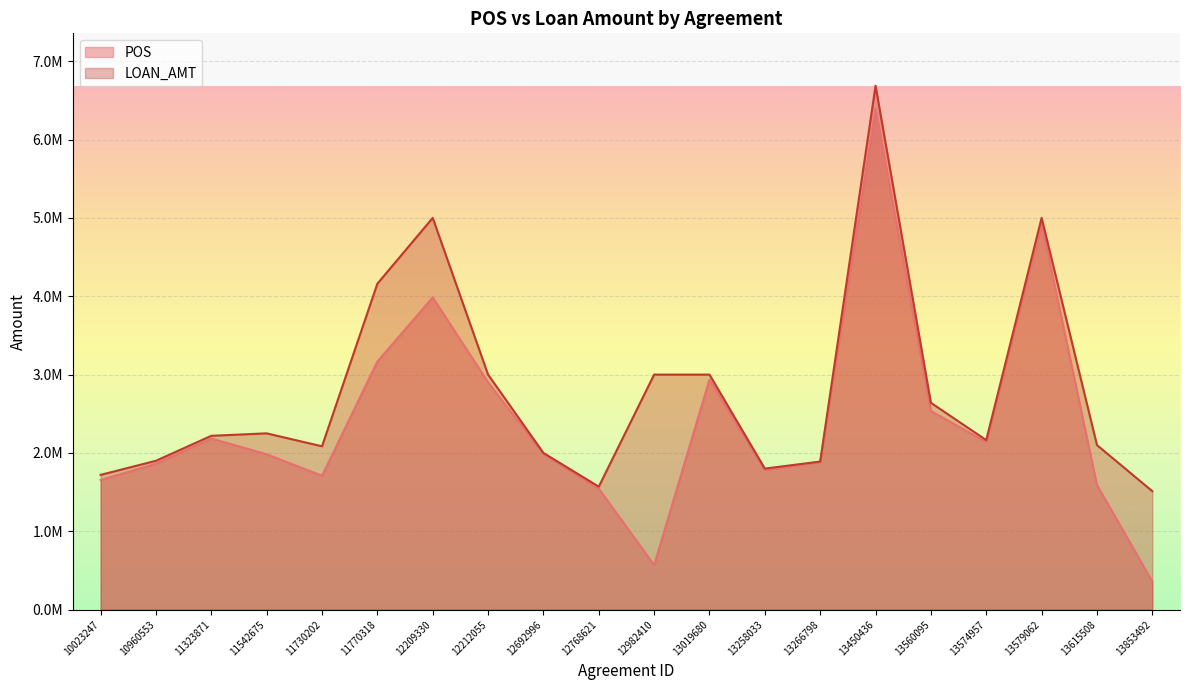

What is the spread (max minus min) of values at 13450436?

291490.2